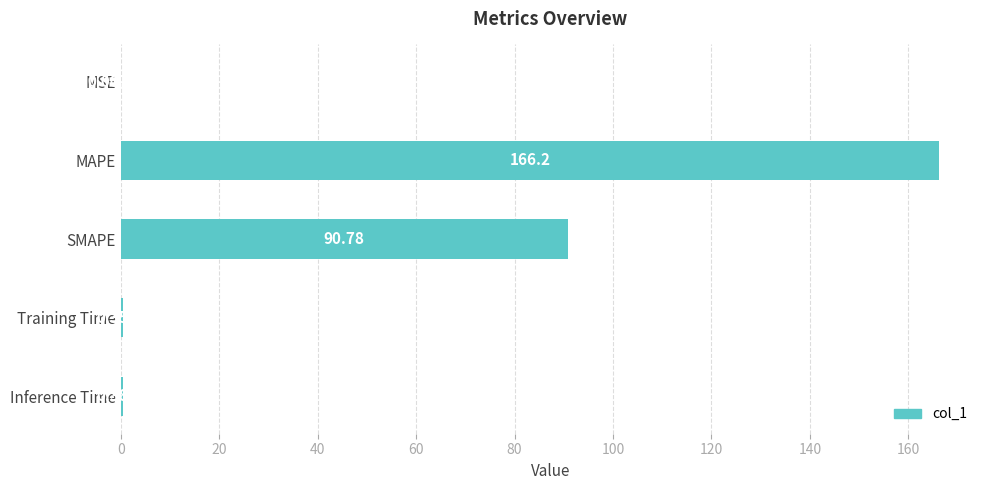

Between SMAPE and MSE, which is larger?

SMAPE